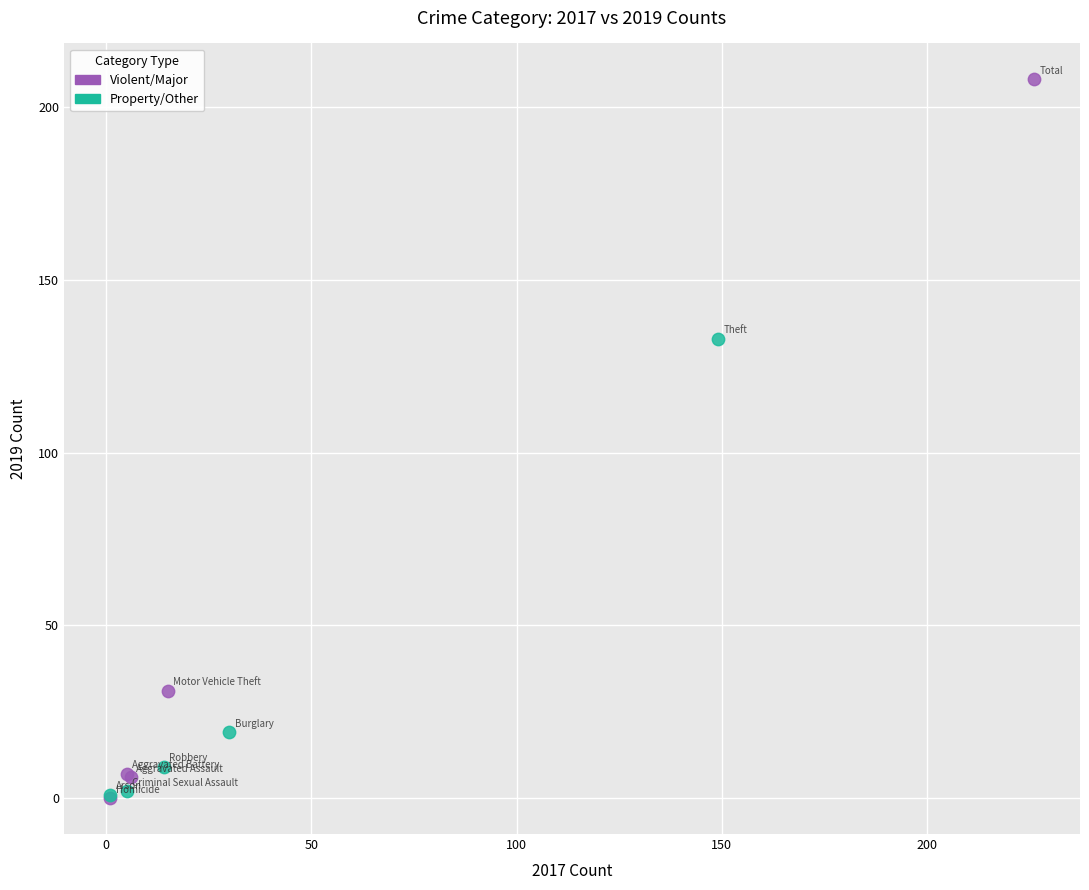

Which series has the largest Y range (max minus min)?

Violent/Major